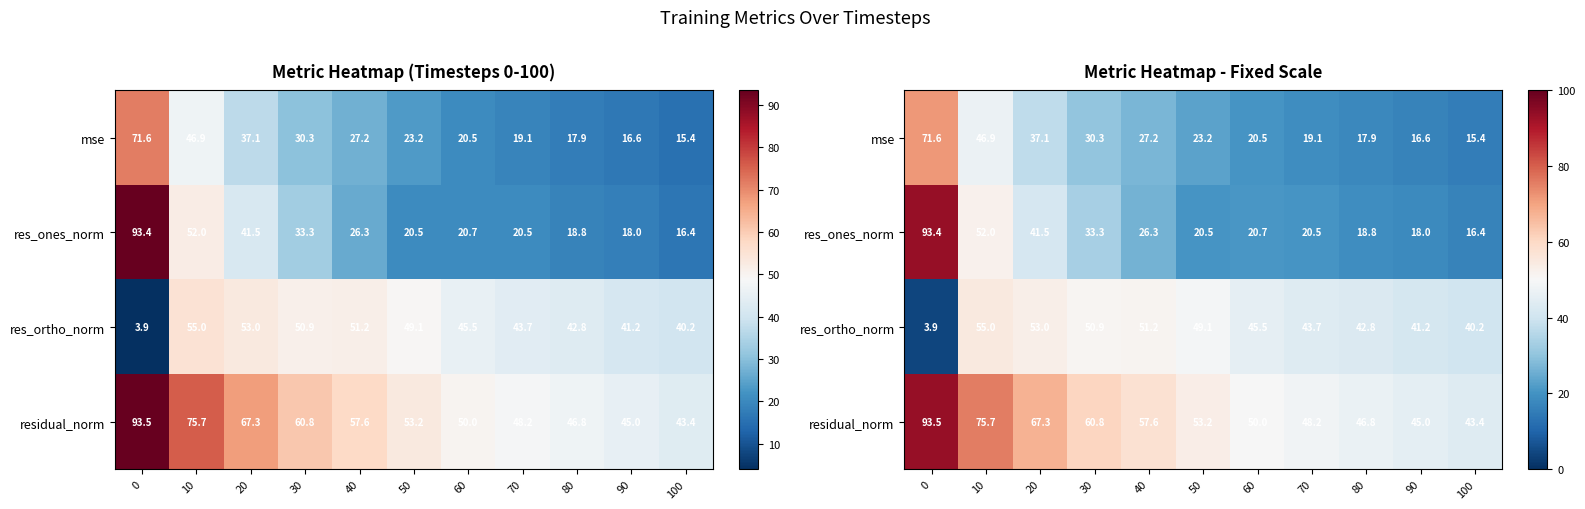

The residual_norm series shows 46.8 at 80. True or false?

True